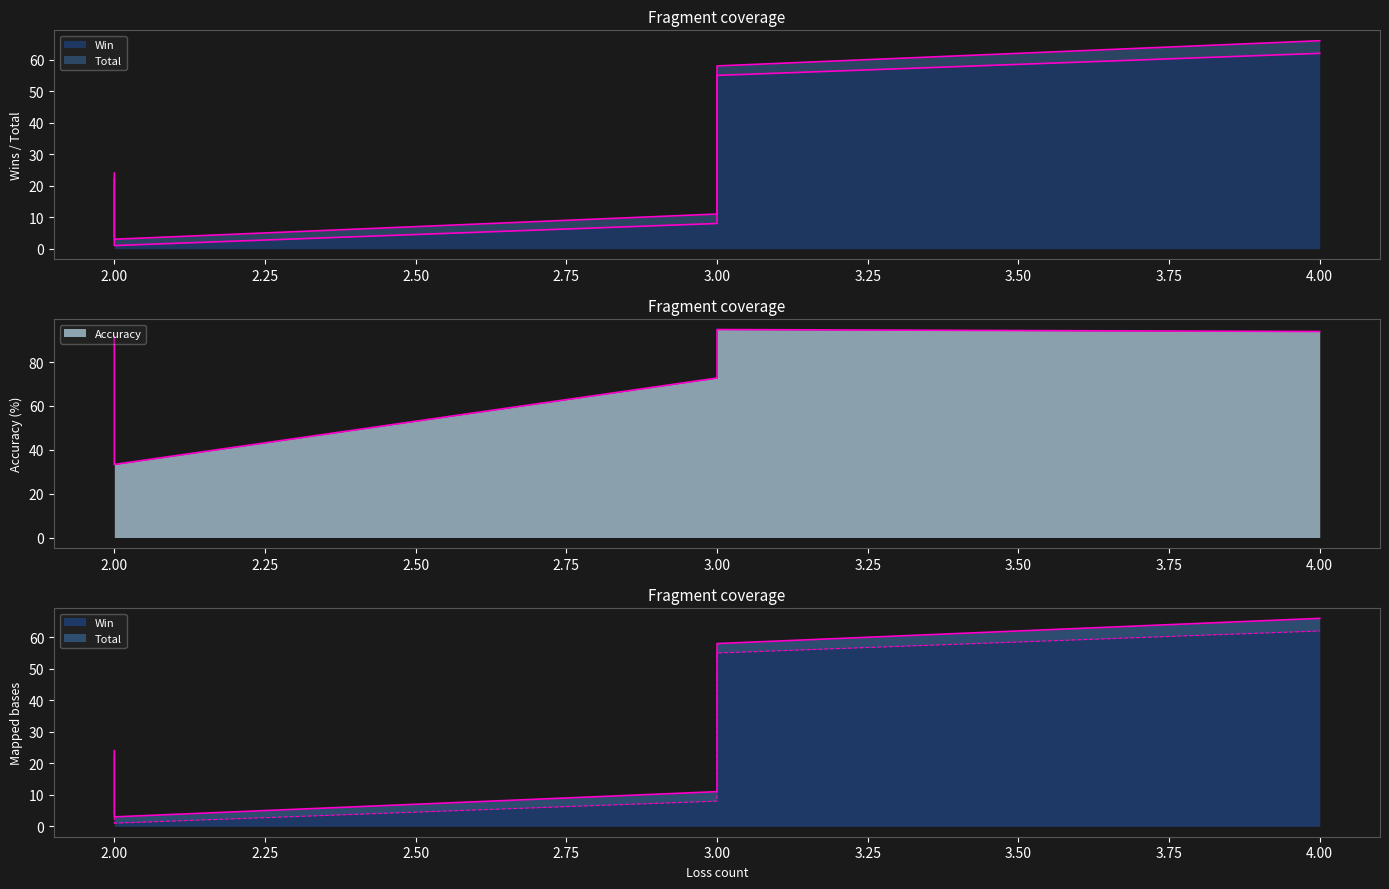

True or false: Total and Accuracy cross at least once.

False